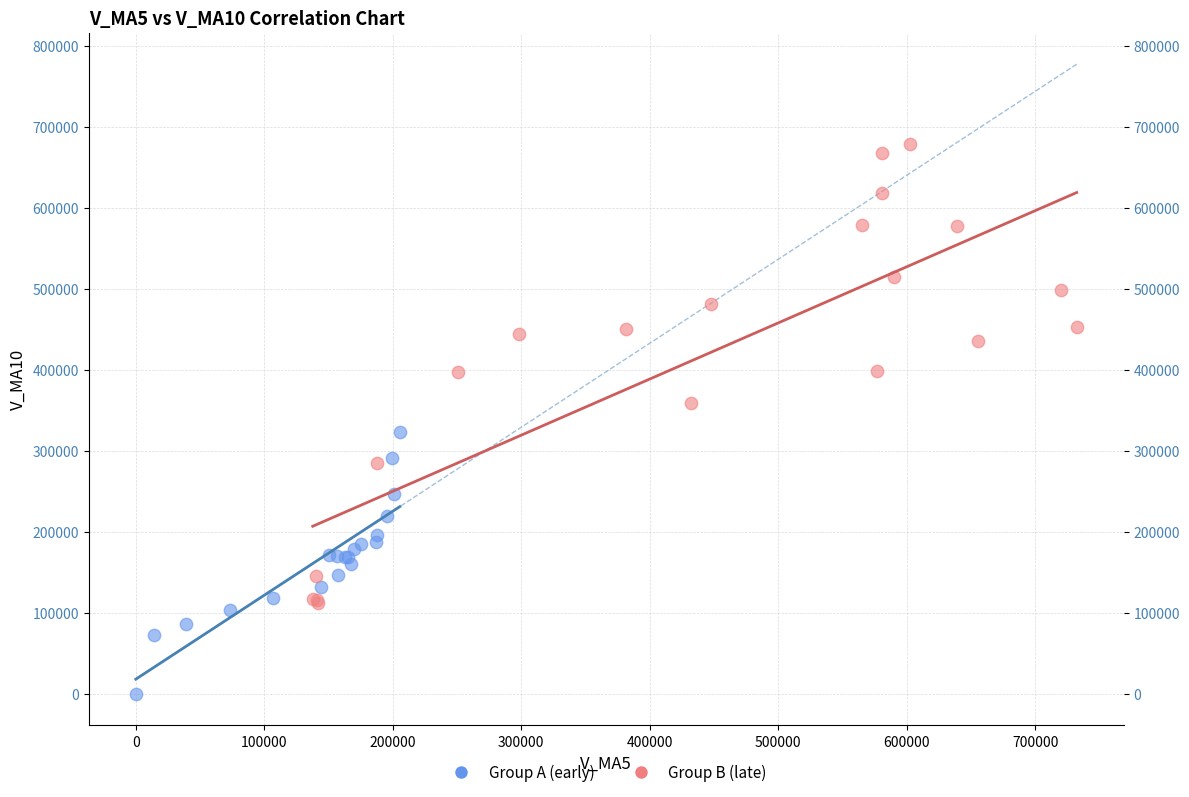

Which series contains the lowest Y value?

Group A (early)